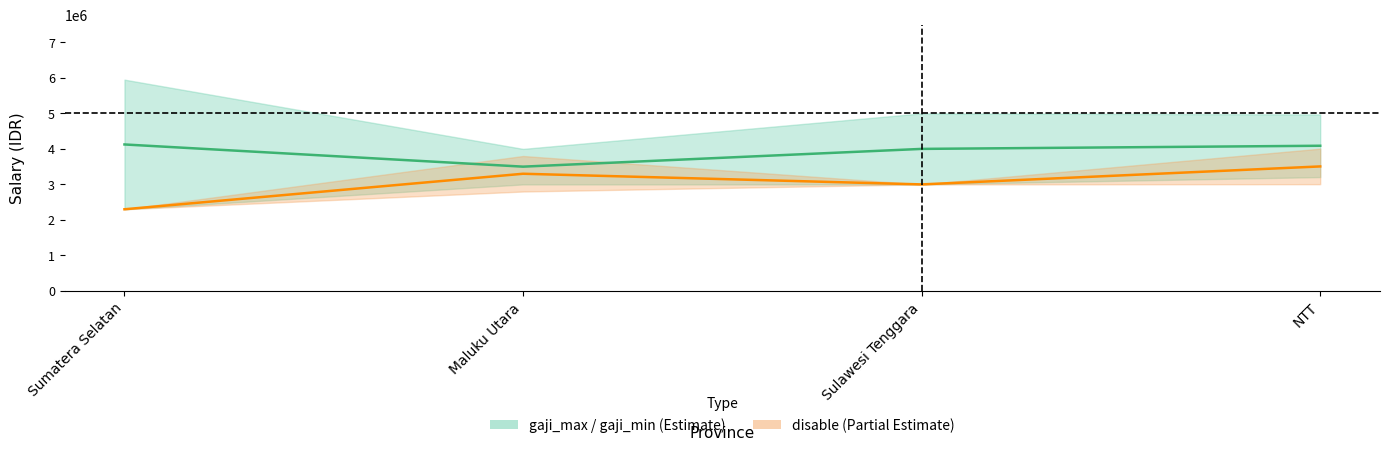

Rank the categories by value from lowest to highest.

Maluku Utara, Sulawesi Tenggara, NTT, Sumatera Selatan